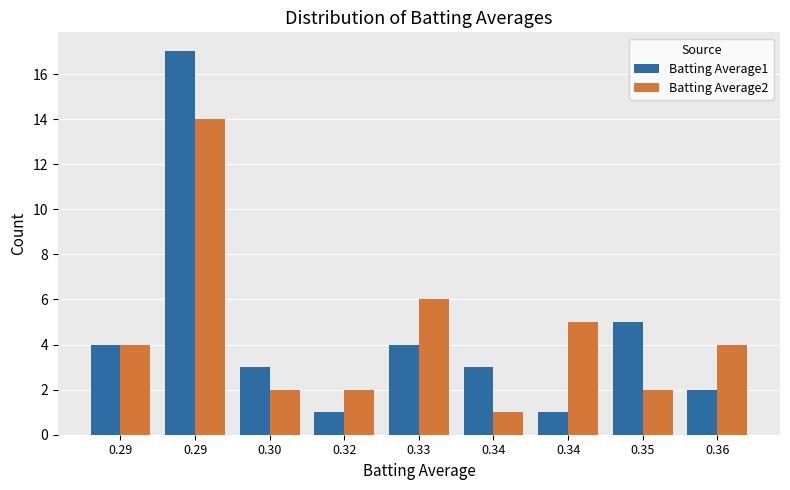

How many values in the Batting Average2 series are below 4?

4